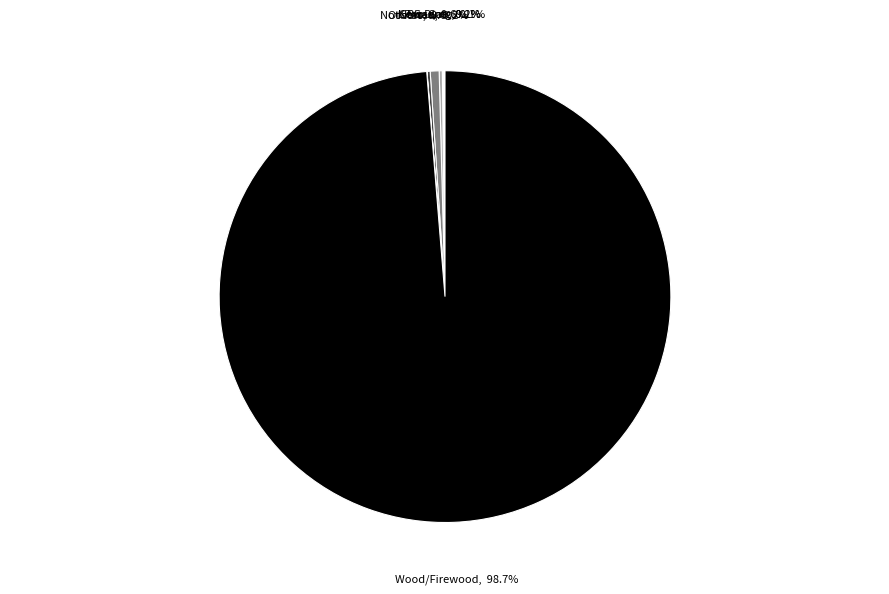

Is there any slice that represents more than half of the pie?

Yes